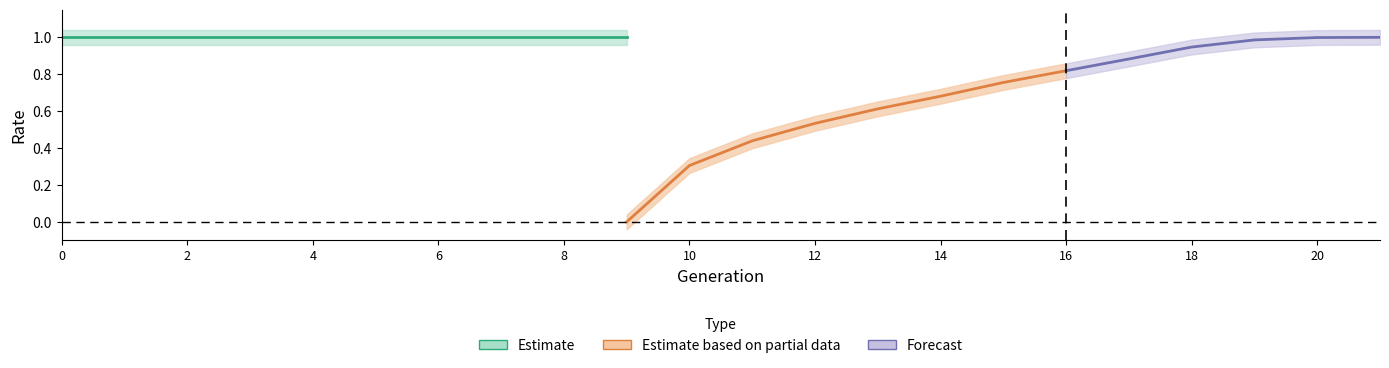

True or false: rate_wt has more than 1 interior local peaks.

False